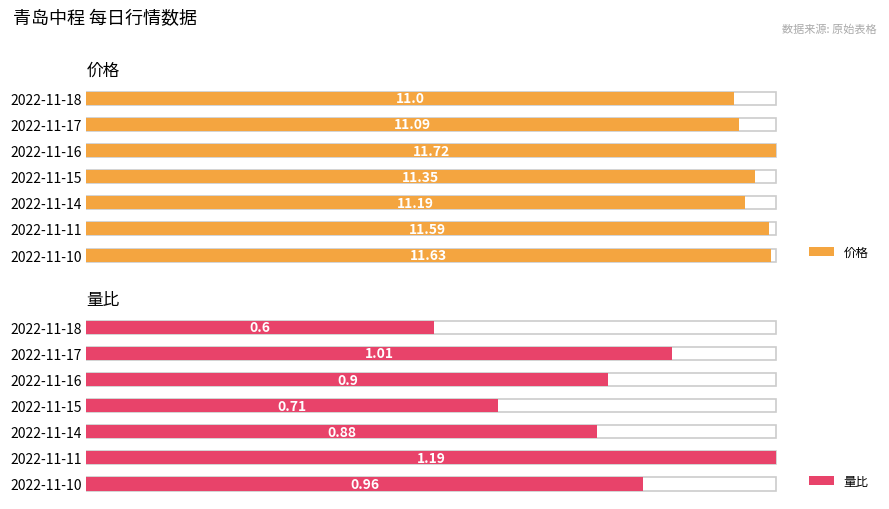

Is the value of 价格 at 2022-11-18 greater than the value of 量比 at 2022-11-15?

Yes